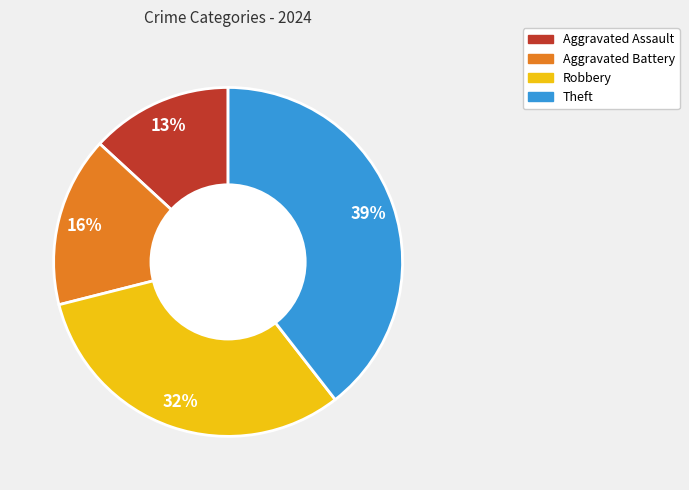

Rank the categories by value from lowest to highest.

Aggravated Assault, Aggravated Battery, Robbery, Theft